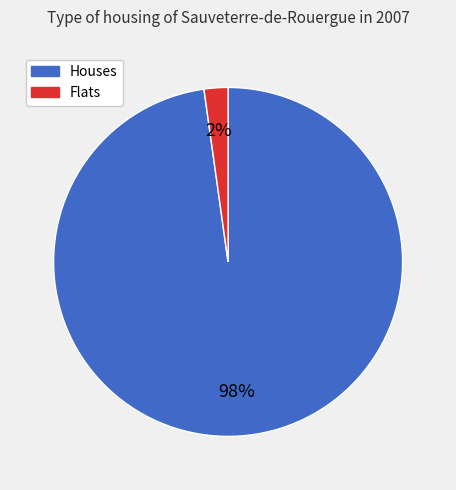

To the nearest percent, what is the average slice percentage?

50%